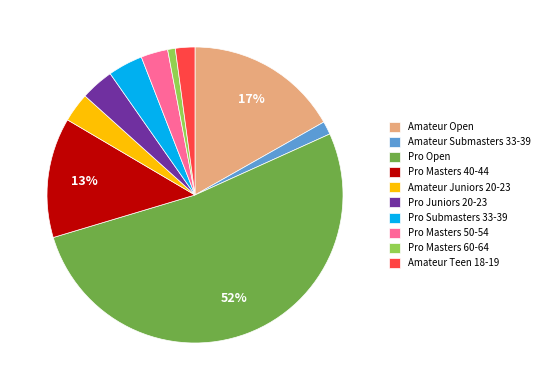

What percentage is the Pro Masters 60-64 slice, to the nearest percent?

1%